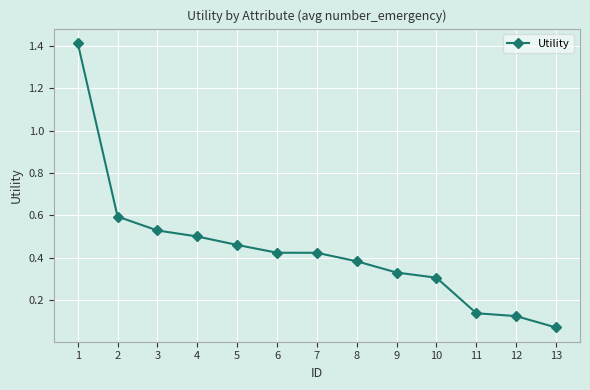

What is the approximate value at 1?

1.4